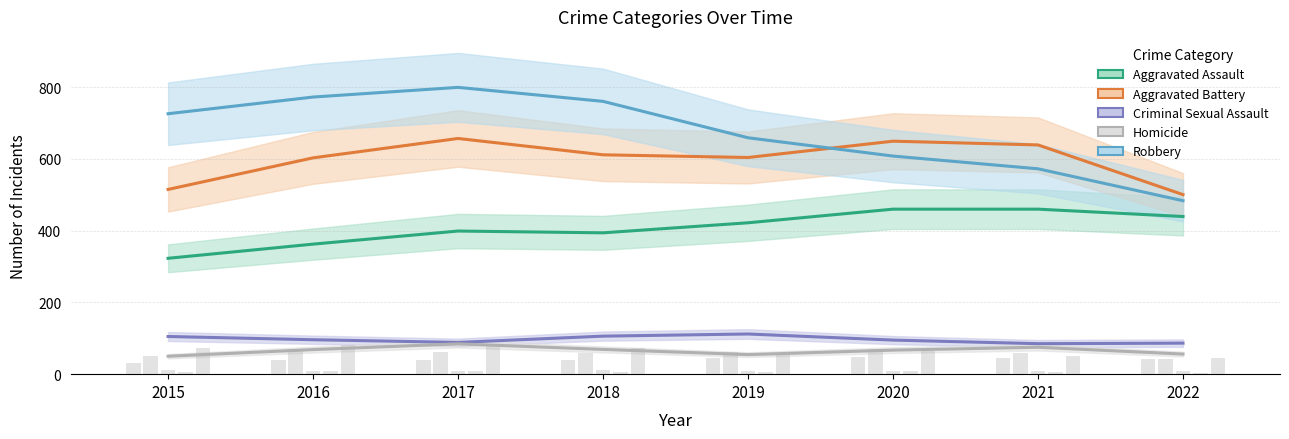

At which category is the sum across all series the highest?

2017